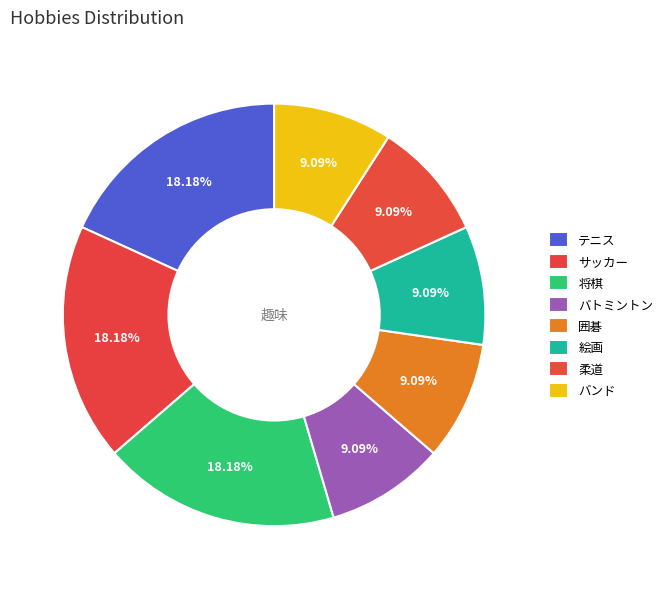

What is the total percentage of 絵画 and バンド?

18.2%